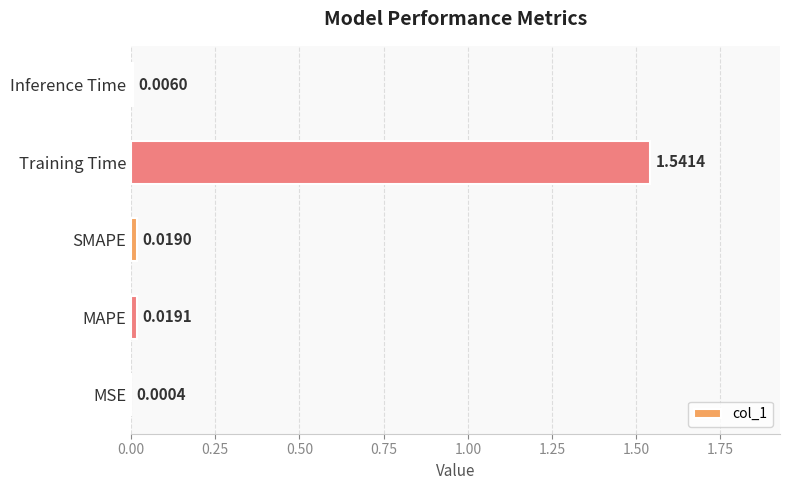

Which has a higher value, MSE or SMAPE?

SMAPE